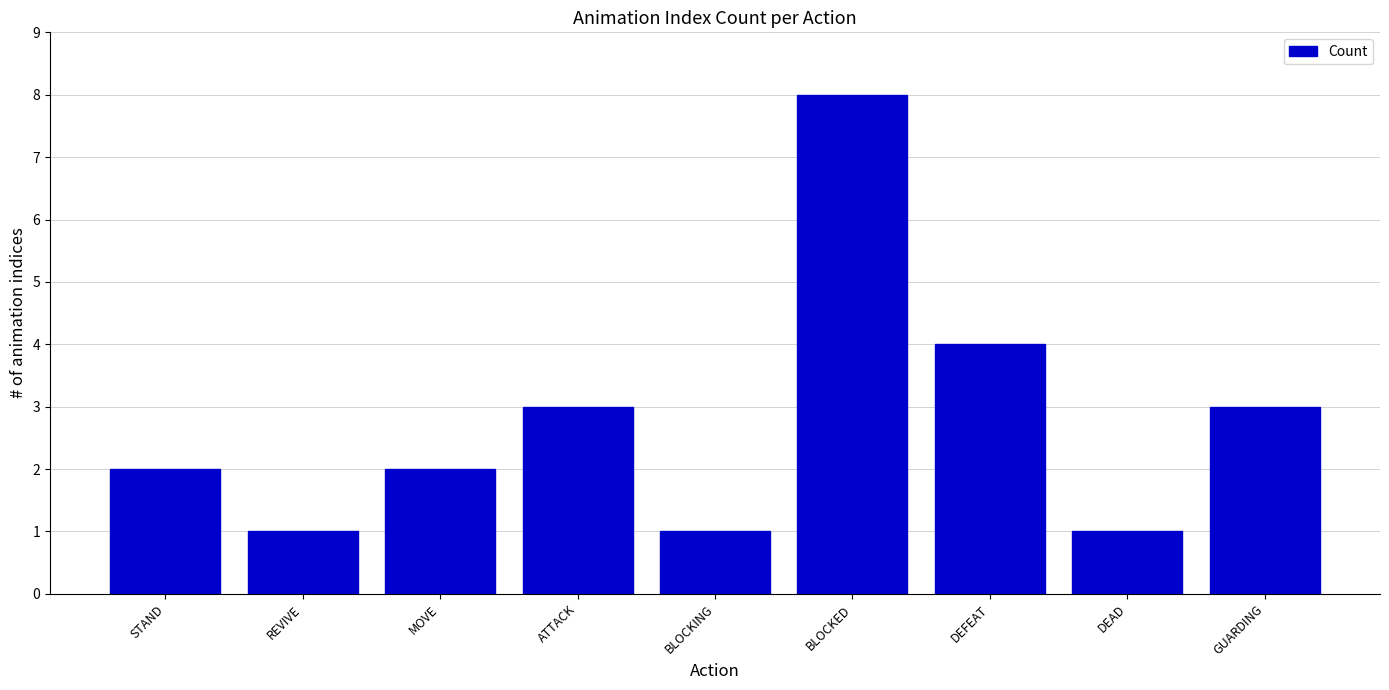

The chart shows a value of 3 at STAND. True or false?

False